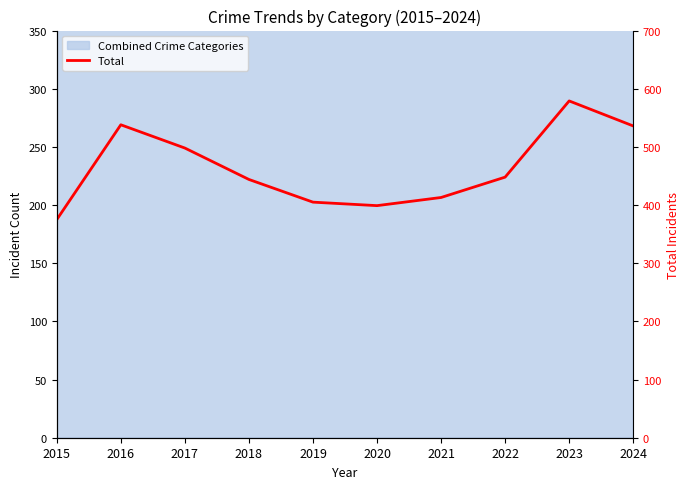

Approximately how many times larger is the value at 2016 compared to 2018?

1.2